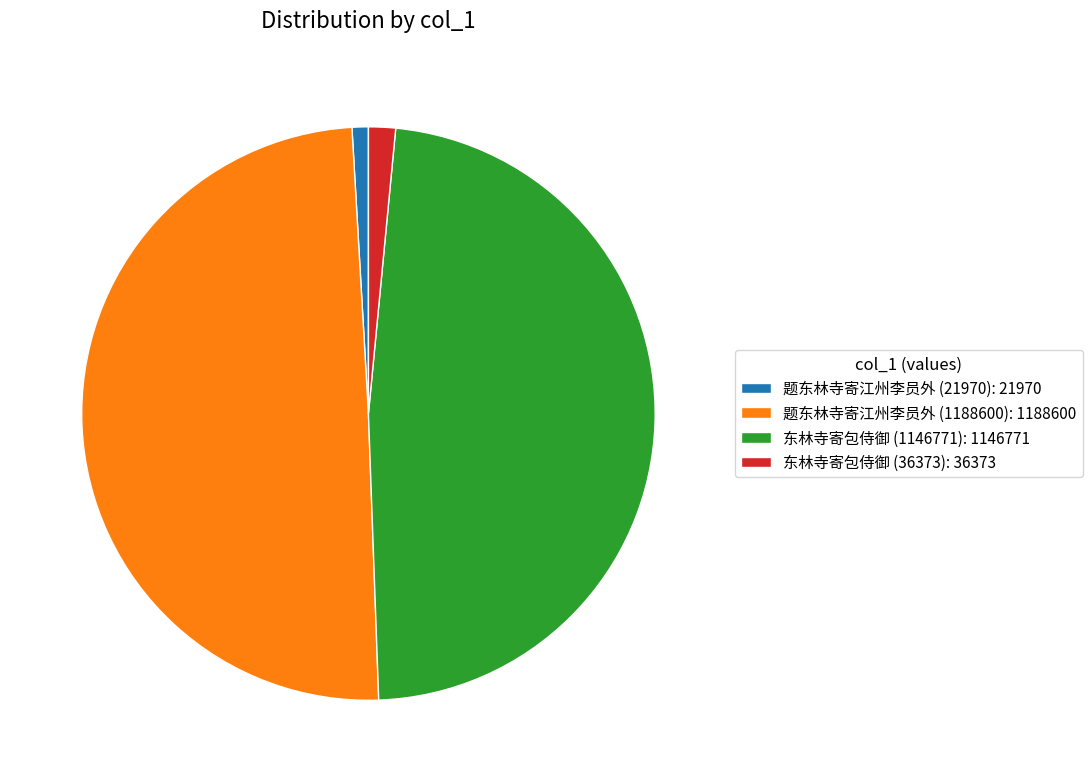

Does any single category account for the majority?

No